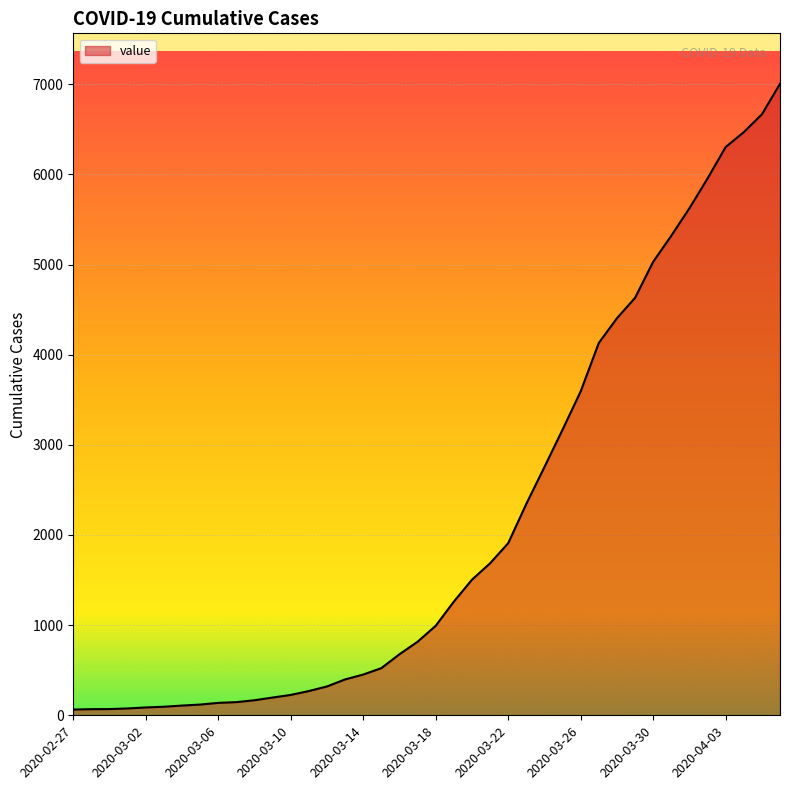

What is the difference between the maximum and minimum values?

6940